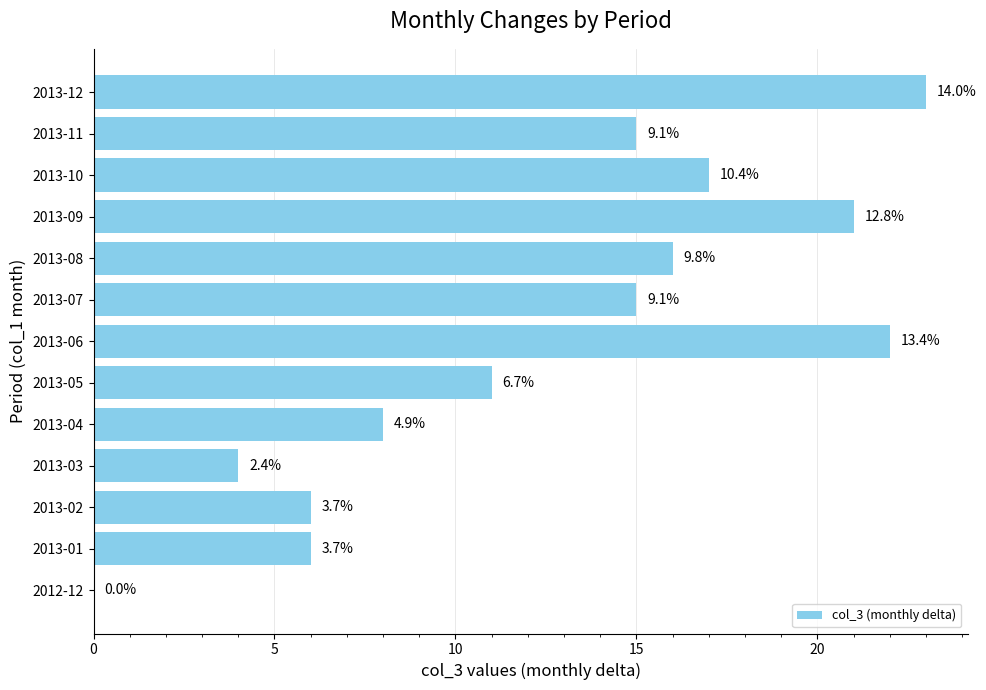

Are the bars horizontal?

Yes